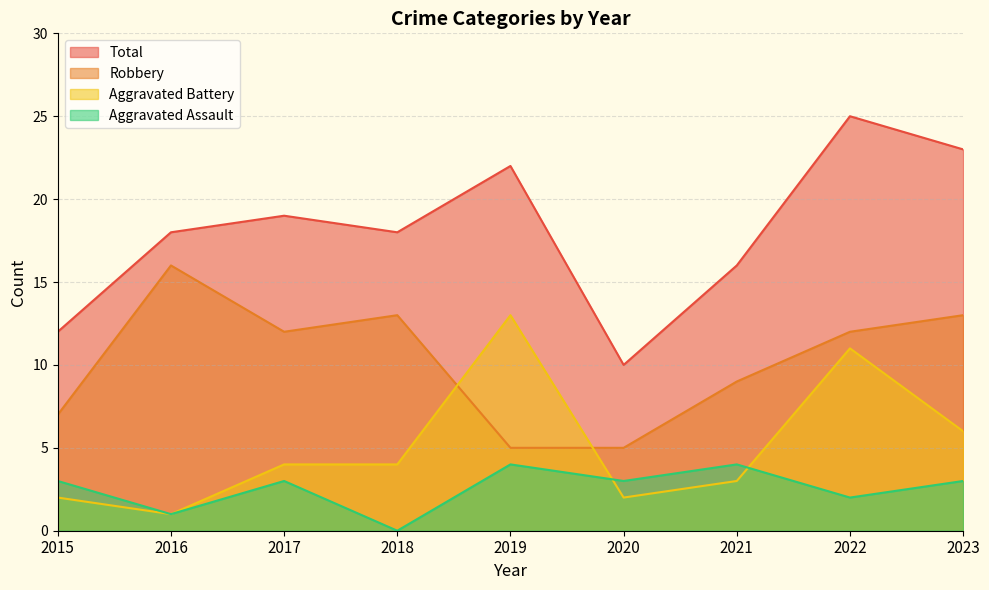

What is the value of the Aggravated Battery point at the 3rd from the left?

4